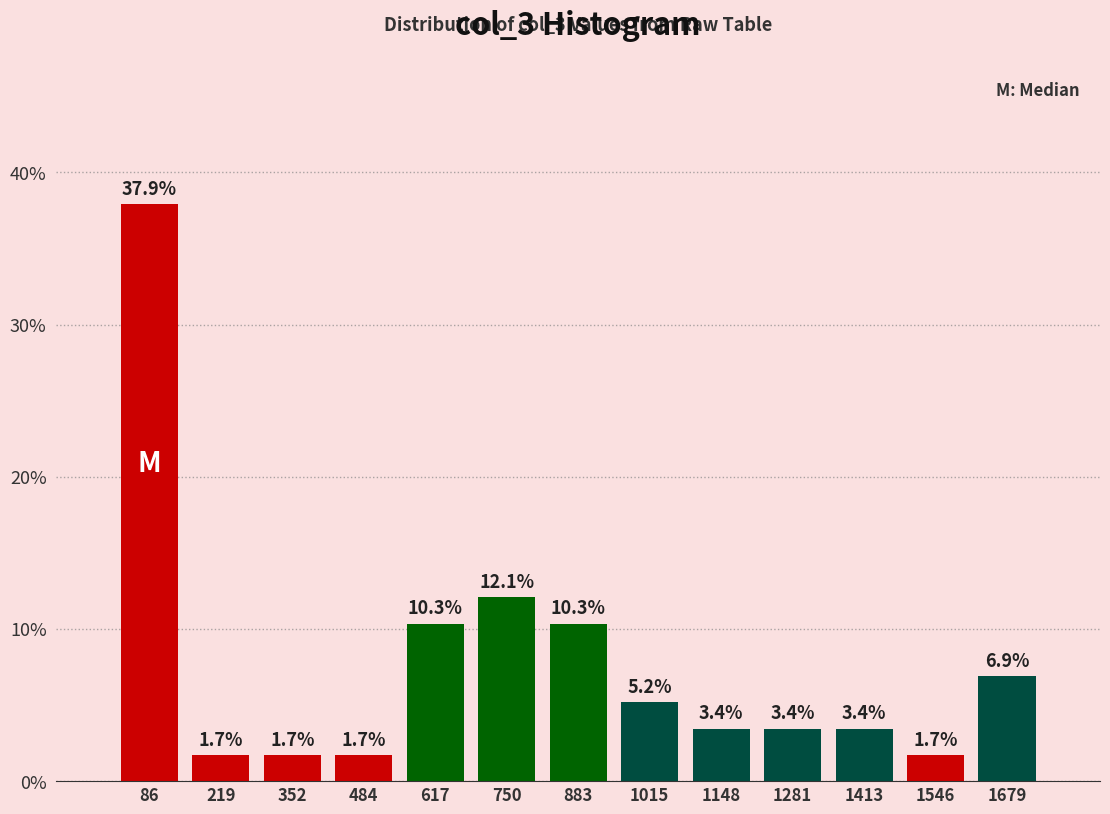

How tall is the bar that spans 160 to 280 on the x-axis? The bar edges are not printed on the chart, so give them approximately, as read against the axis.

1.7